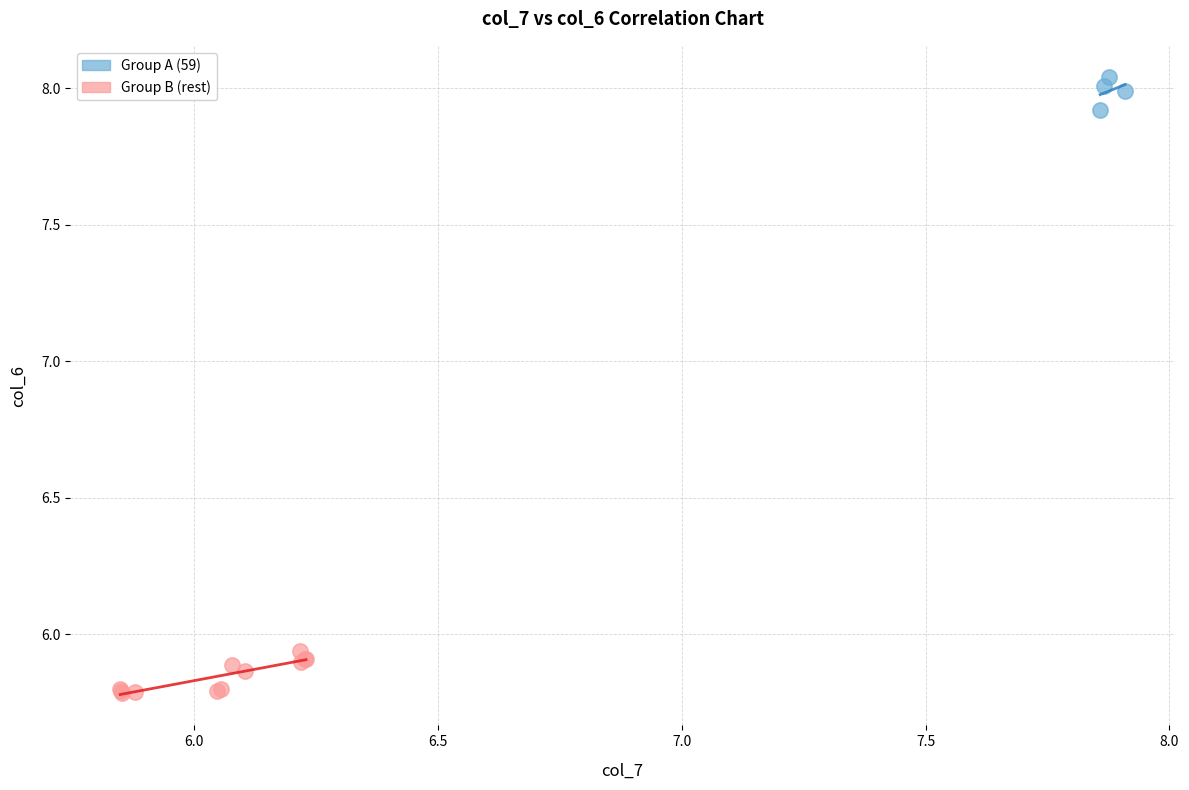

Which series contains the highest Y value?

Group A (59)